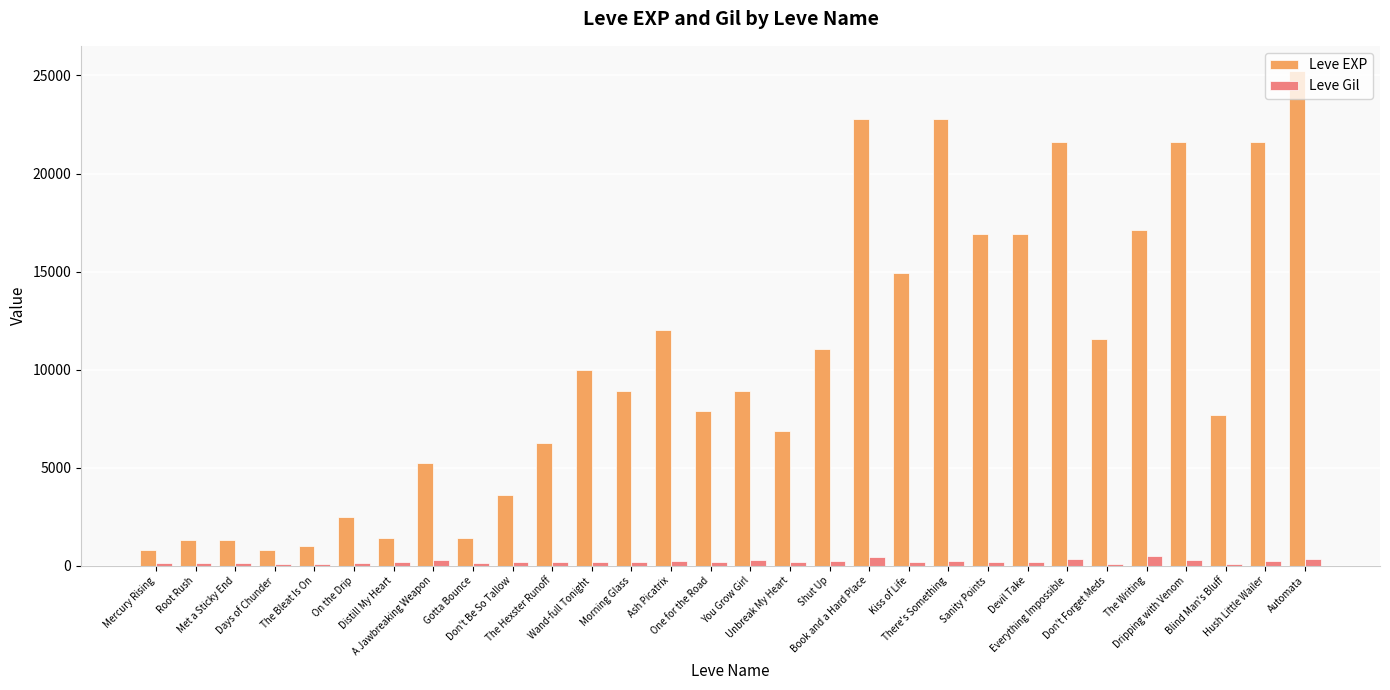

What is the maximum value for Leve EXP?

25250